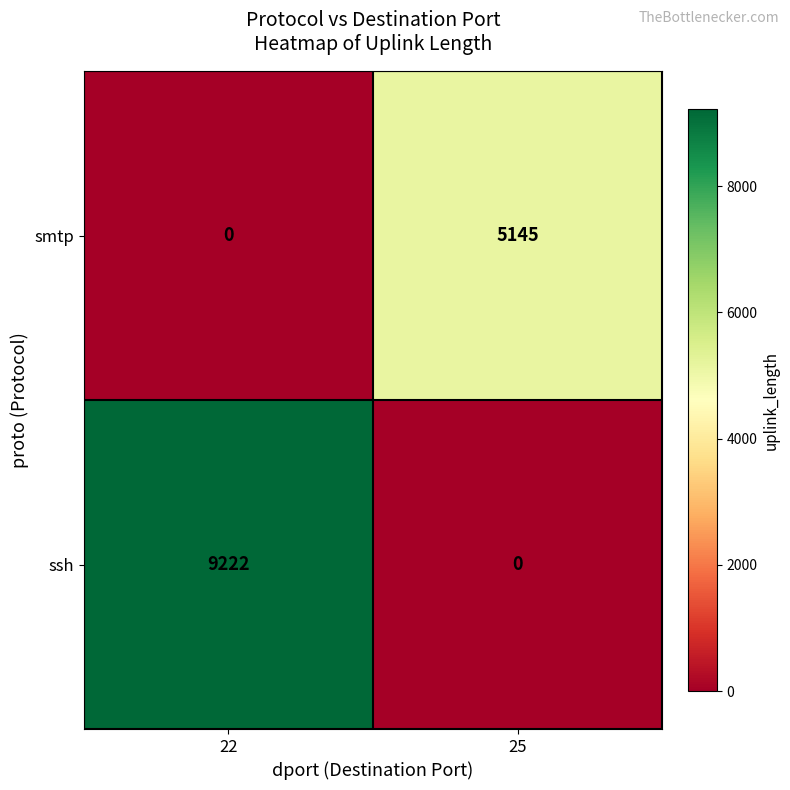

What is the sum of all smtp values?

5145